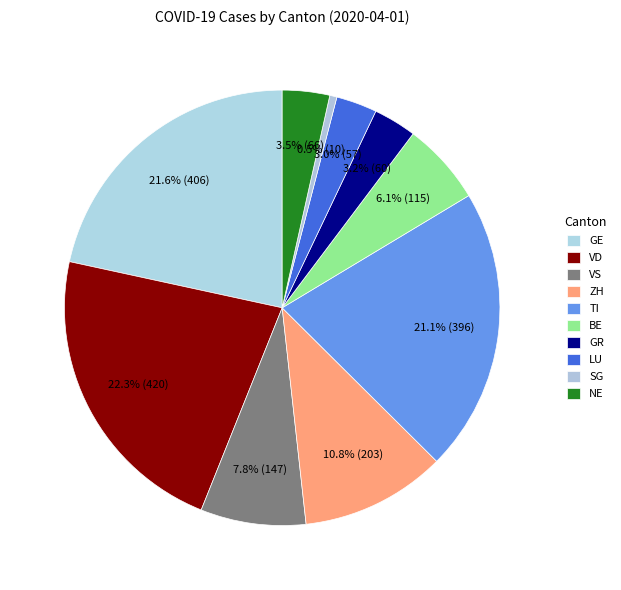

To the nearest percent, what portion does VS represent?

8%